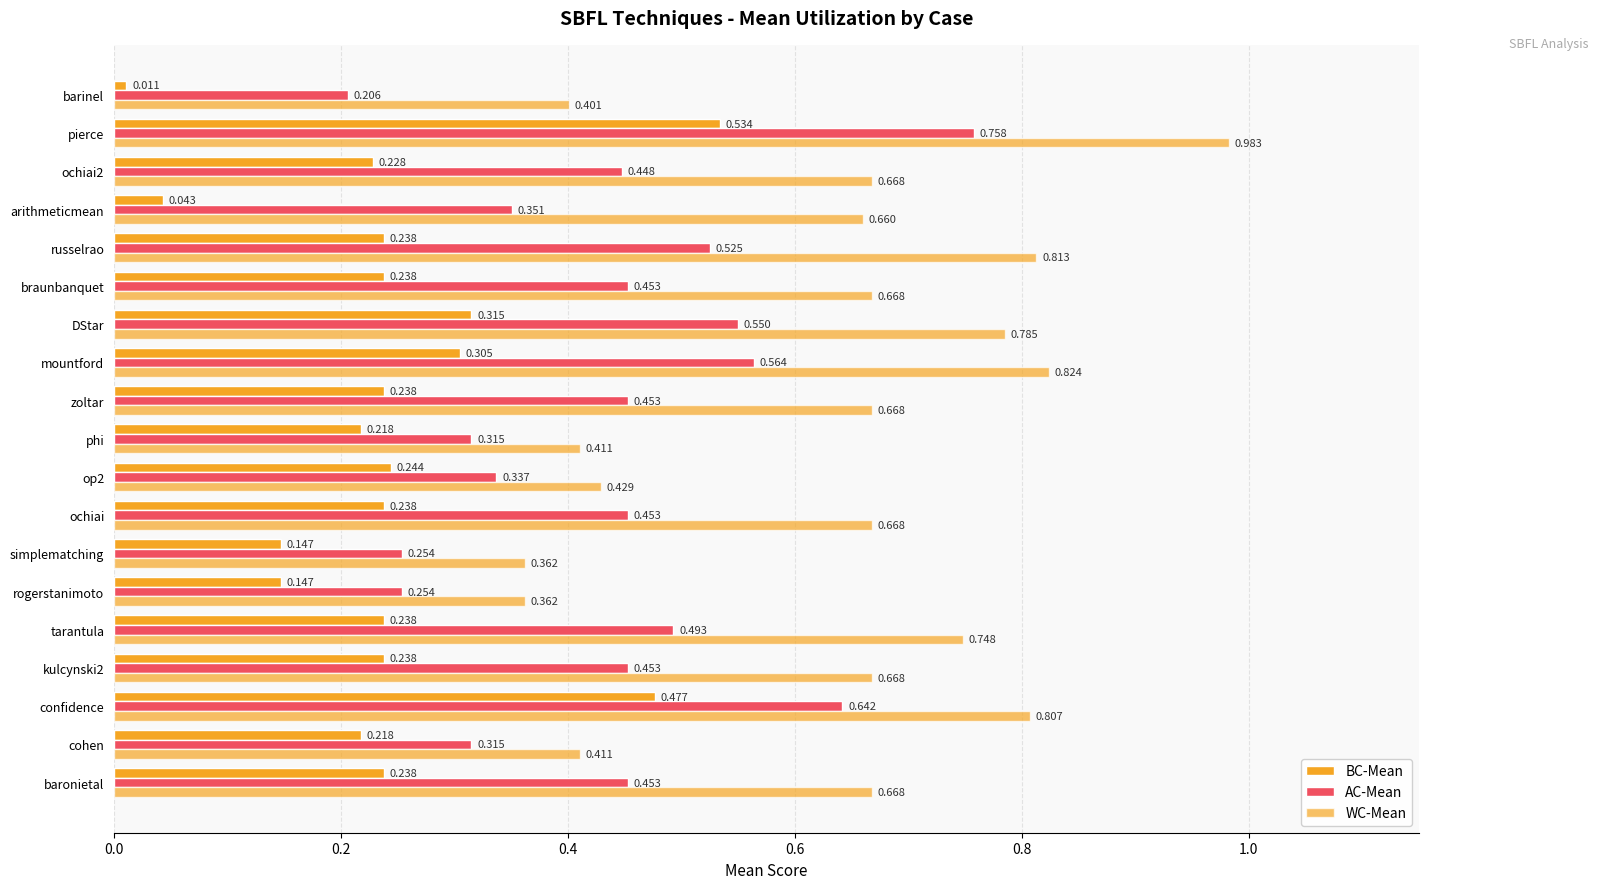

List the series in order of their peak value, highest first.

WC-Mean, AC-Mean, BC-Mean